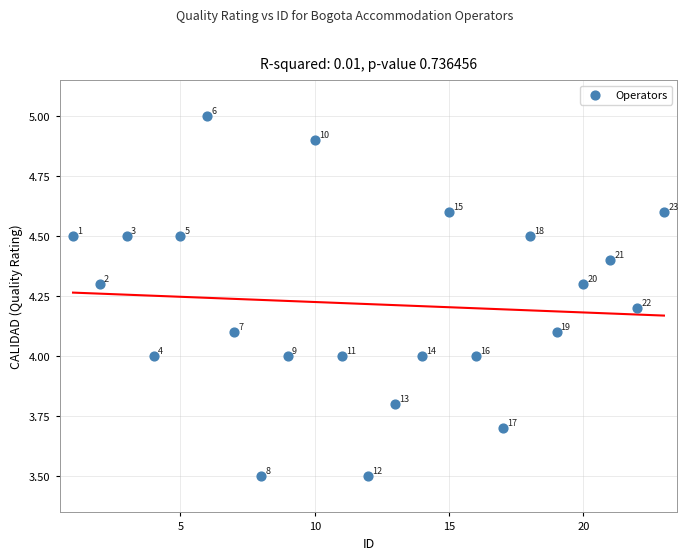

What is the range of X values (max minus min)?

22.0